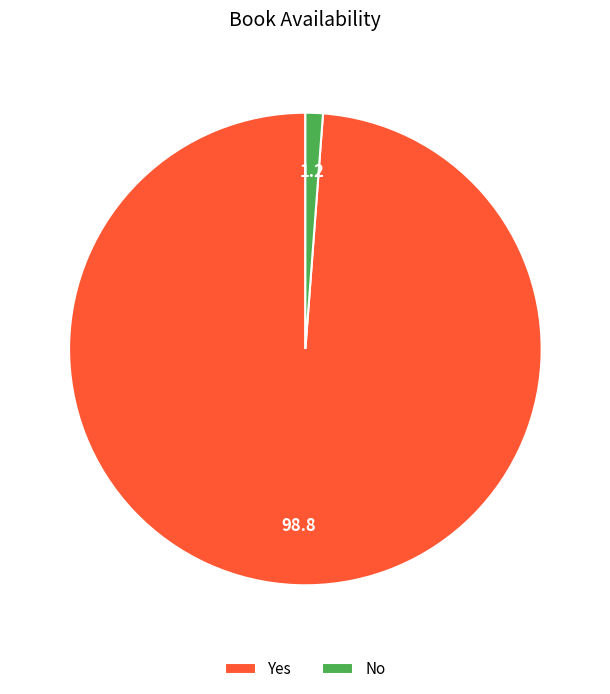

True or false: Yes accounts for 99% of the total.

True